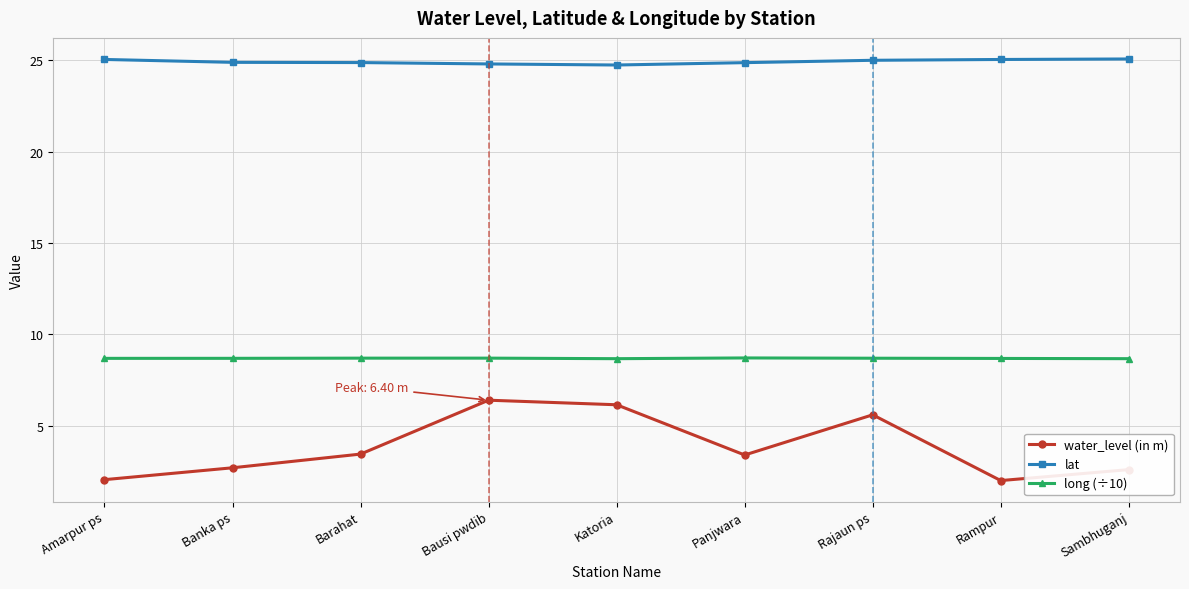

What is the value of the water_level (in m) point at the 2nd from the left?

2.7